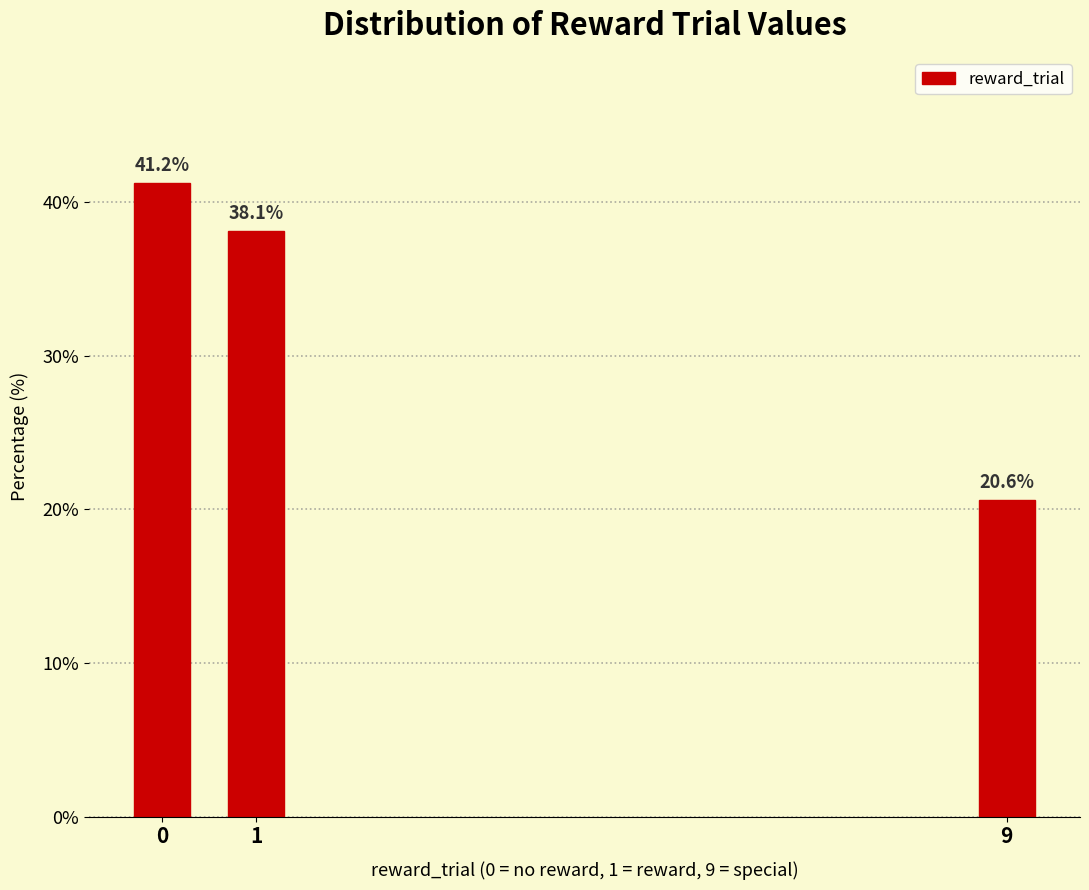

The chart shows a value of 4.5 at 9. True or false?

False